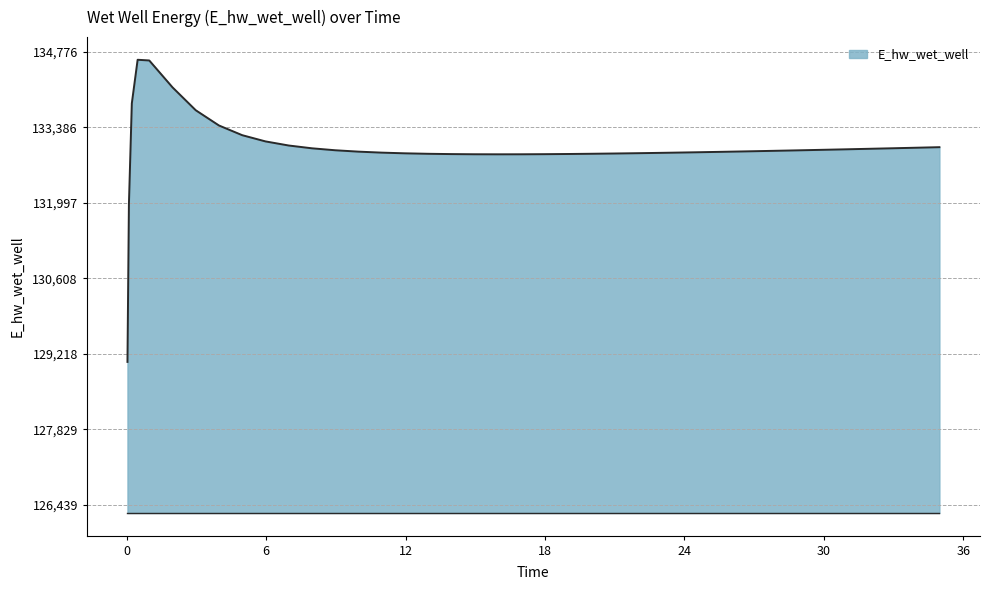

What is the smallest value displayed?

129070.3